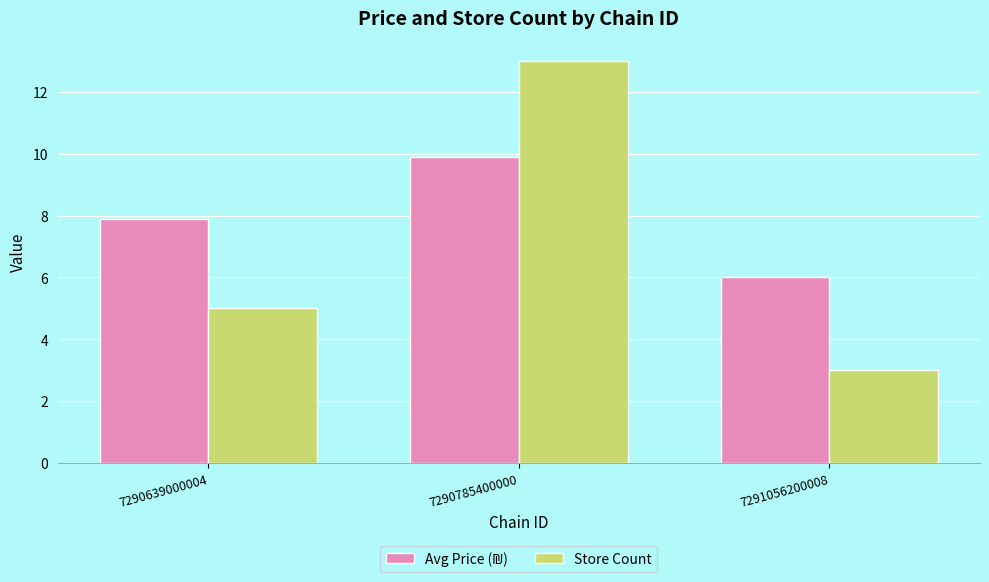

Rank the categories by Store Count value from highest to lowest.

7290785400000, 7290639000004, 7291056200008